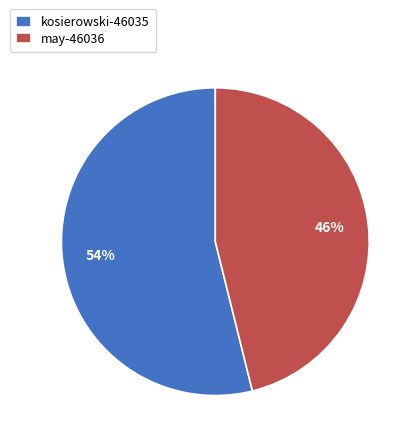

Is the sum of may-46036 and kosierowski-46035 greater than half?

Yes